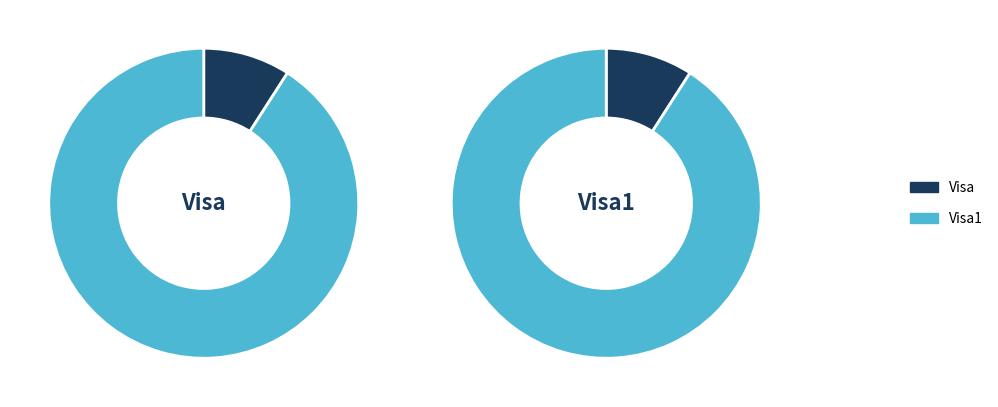

Does Visa account for over 50% of the chart?

No